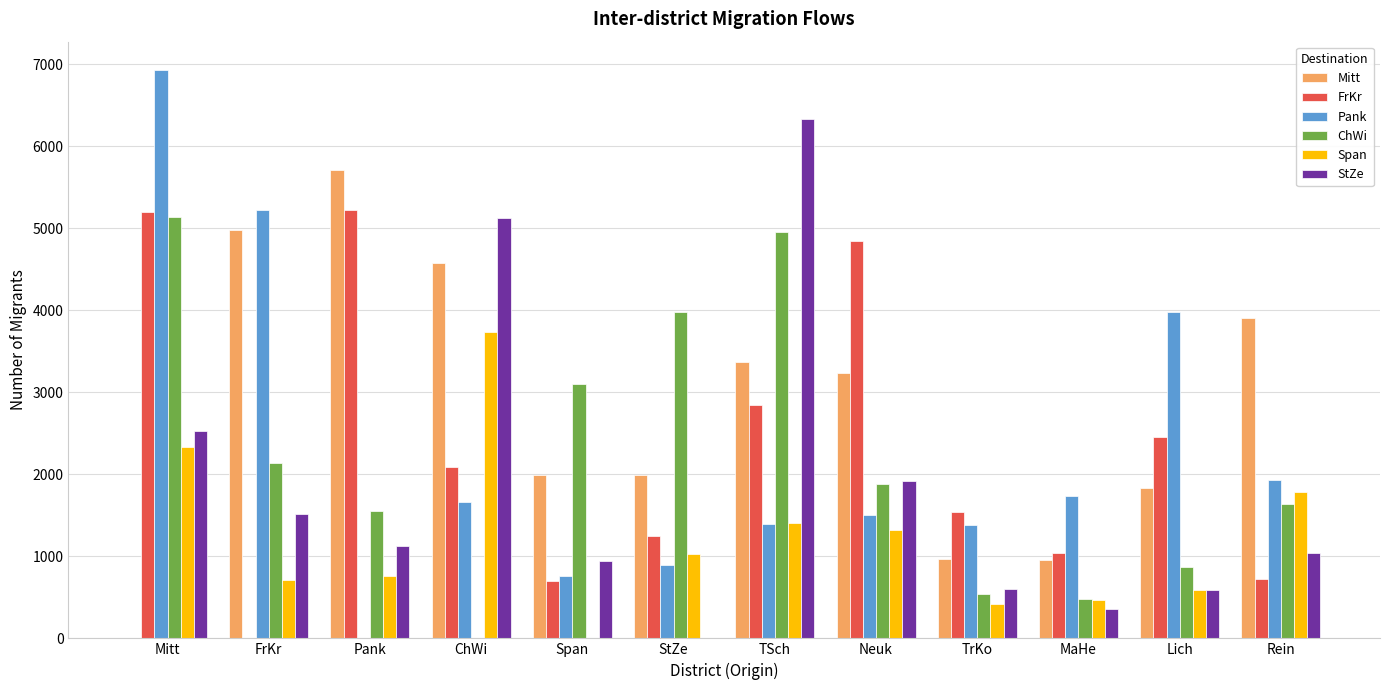

What is the total value across all series at TrKo?

5445